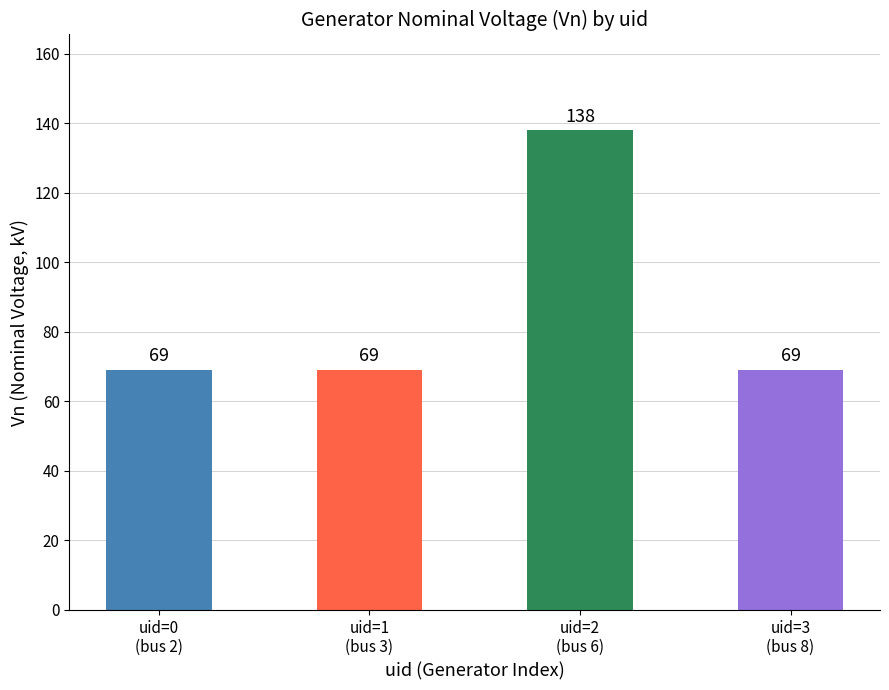

What is the value of the 4th bar from the left?

69